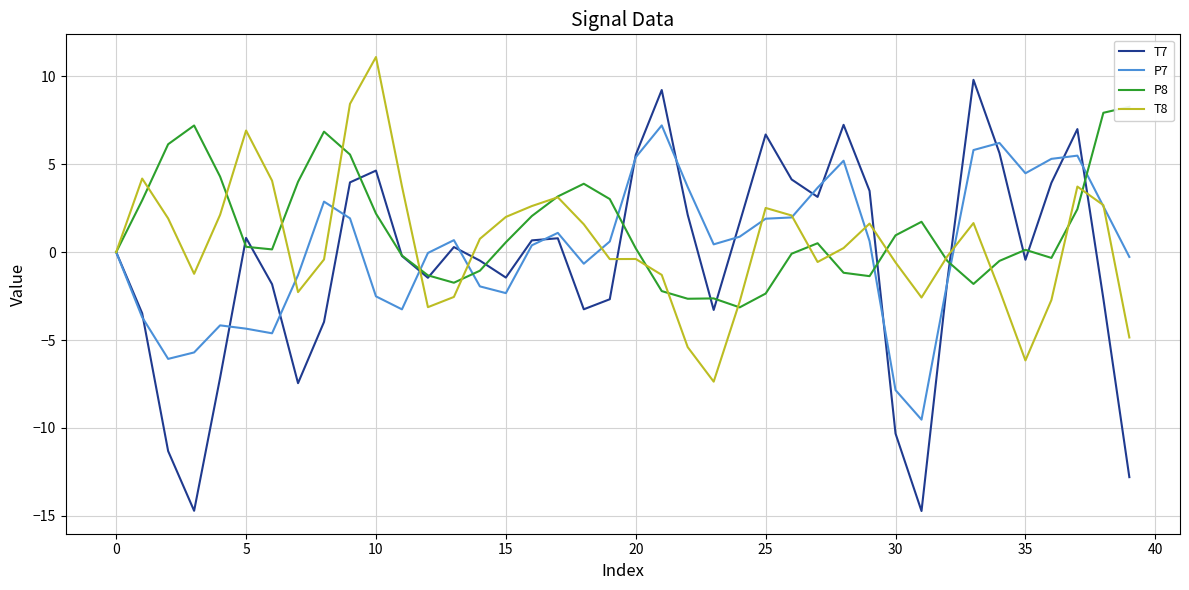

In P8, how many points are lower than both neighbors (excluding endpoints)?

7